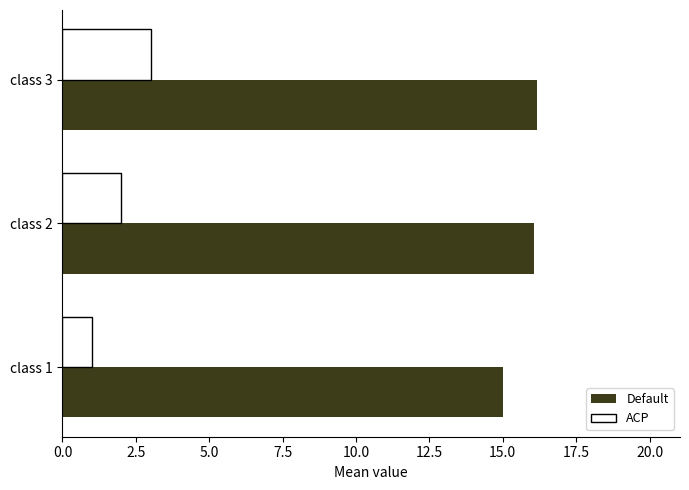

How many values in the Default series exceed 16?

2